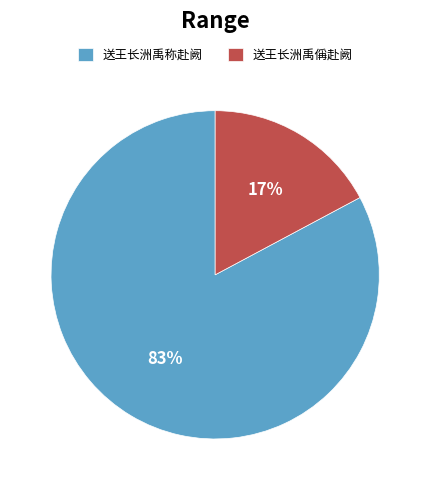

How many segments does this pie chart have?

2